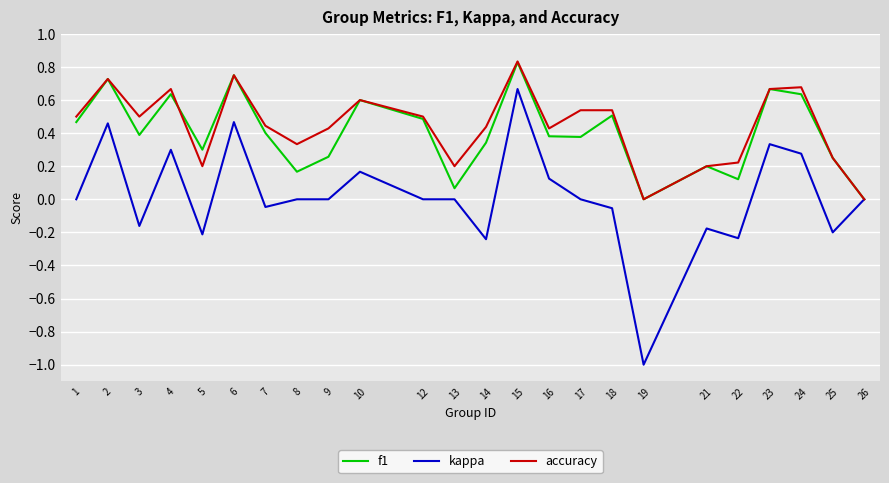

How many distinct data groups are displayed?

3